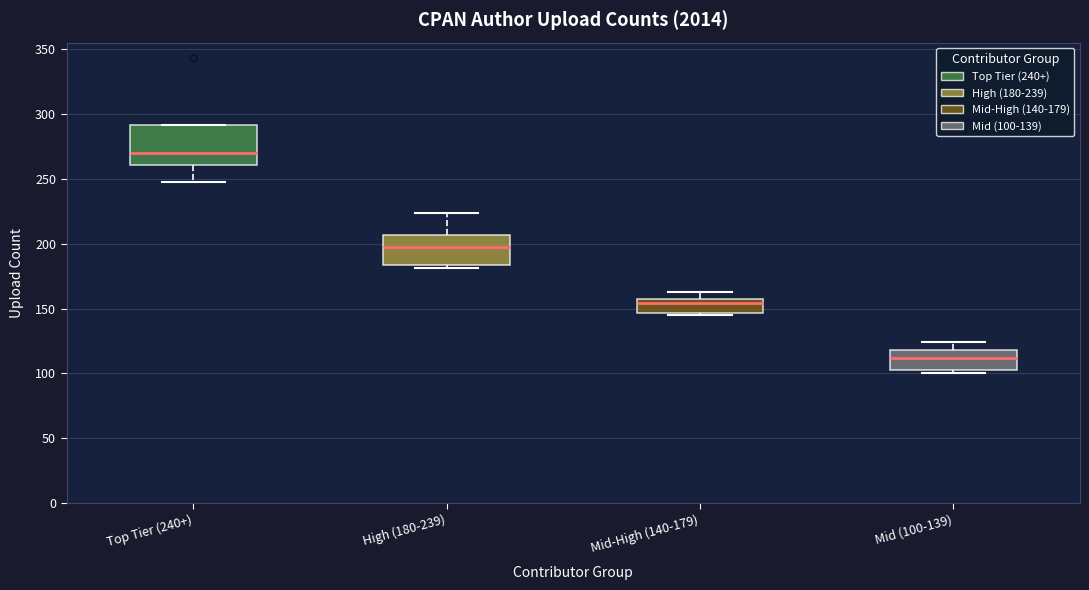

Reading left to right, read every box against the y-axis: the position of its median line, the range the box covers, and the ends of its whiskers. The values are not printed on the chart, so give them approximately, as read against the axis.

Top Tier (240+): median 270, box 260 to 290, whiskers 250 to 290
High (180-239): median 200, box 185 to 205, whiskers 180 to 225
Mid-High (140-179): median 155, box 145 to 160, whiskers 145 (just below the box's lower edge) to 165
Mid (100-139): median 110, box 105 to 120, whiskers 100 to 125